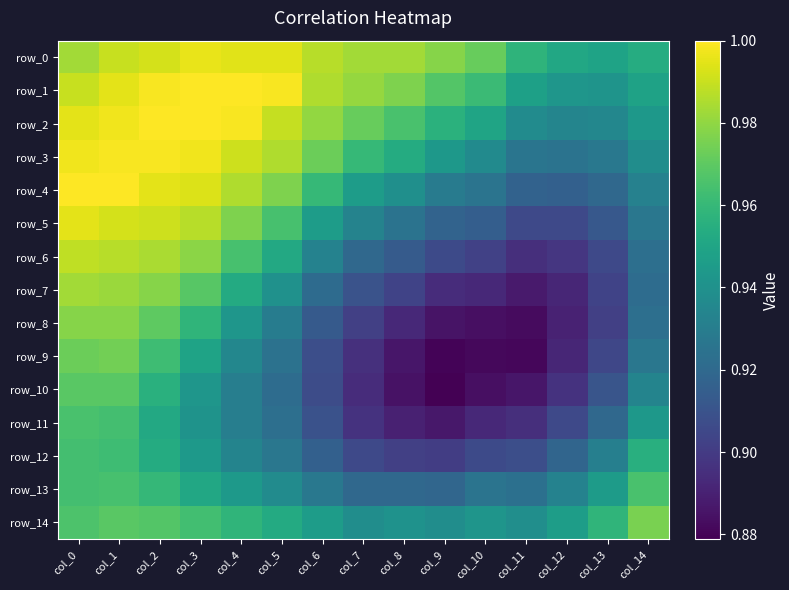

What is the sum of all row_3 values?

14.5